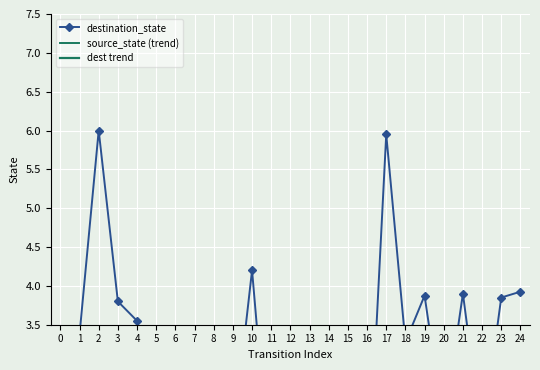

Reading left to right, transcribe all the data shown in this chart.

destination_state: 0=1.6	1=3.4	2=6.0	3=3.8	4=3.5	5=1.5	6=0.4	7=1.2	8=3.0	9=2.0	10=4.2	11=1.3	12=3.4	13=3.1	14=3.4	15=2.0	16=1.1	17=6.0	18=3.3	19=3.9	20=2.2	21=3.9	22=2.0	23=3.9	24=3.9
source_state (trend): 0=0.0	1=0.1	2=0.1	3=0.1	4=0.2	5=0.2	6=0.3	7=0.3	8=0.4	9=0.5	10=0.5	11=0.6	12=0.6	13=0.7	14=0.7	15=0.8	16=0.8	17=0.8	18=0.9	19=0.9	20=1.0	21=1.1	22=1.1	23=1.1	24=1.2
dest trend: 0=2.6	1=2.7	2=2.7	3=2.7	4=2.7	5=2.8	6=2.8	7=2.8	8=2.9	9=2.9	10=2.9	11=2.9	12=3.0	13=3.0	14=3.0	15=3.0	16=3.1	17=3.1	18=3.1	19=3.1	20=3.2	21=3.2	22=3.2	23=3.3	24=3.3